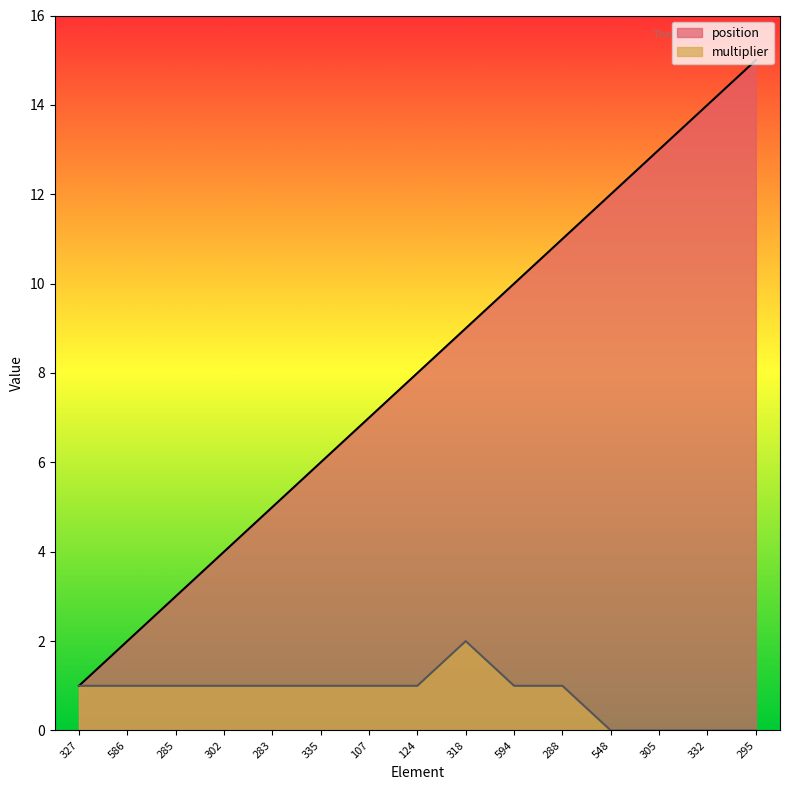

How many data points in multiplier are above 1?

1